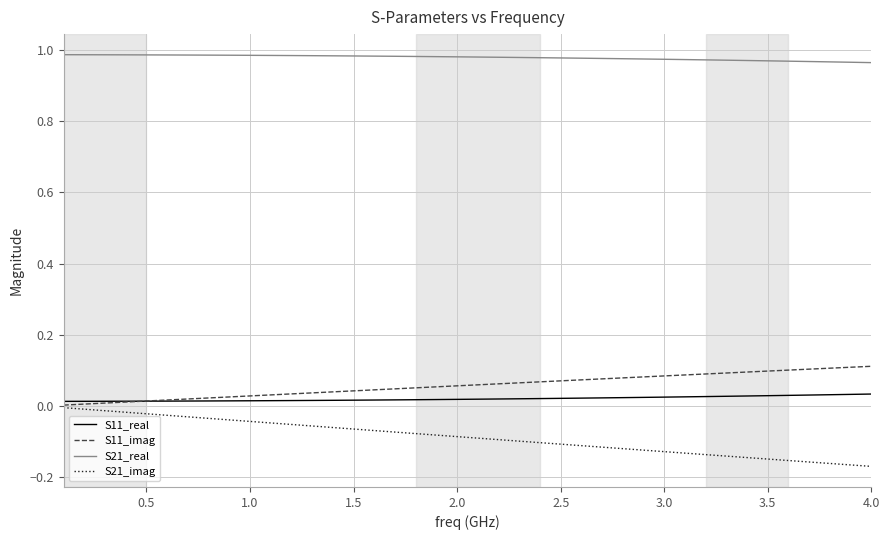

How many categories are shown in the chart?

40